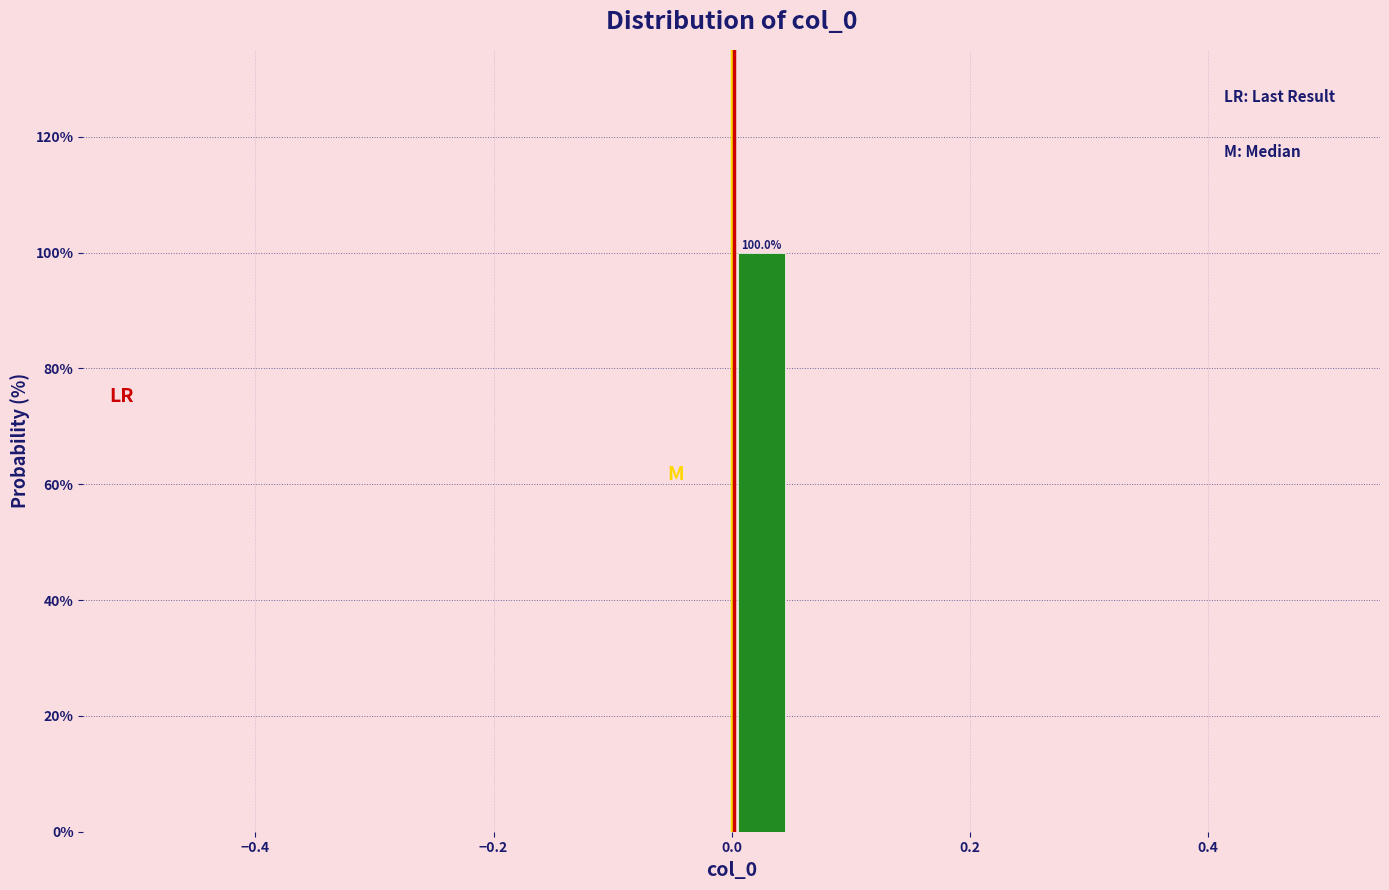

Around what value on the x-axis is the tallest bar? Give the approximate position of its centre, as read against the axis.

0.02